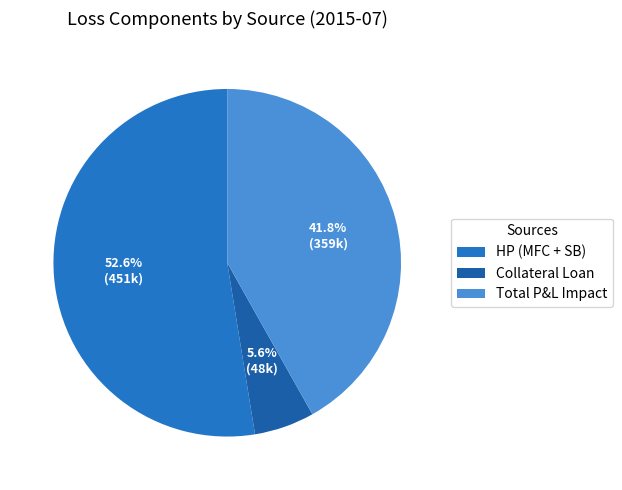

How many segments does this pie chart have?

3